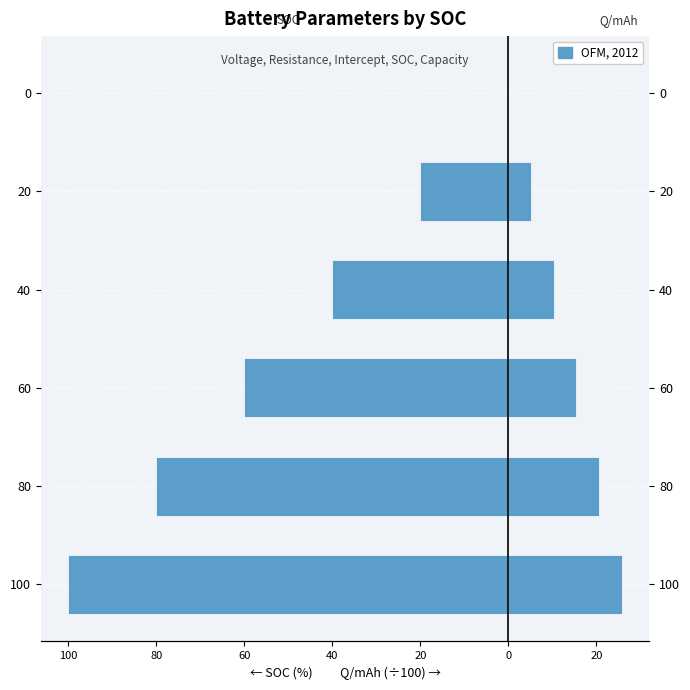

Count the number of data series in this chart.

2